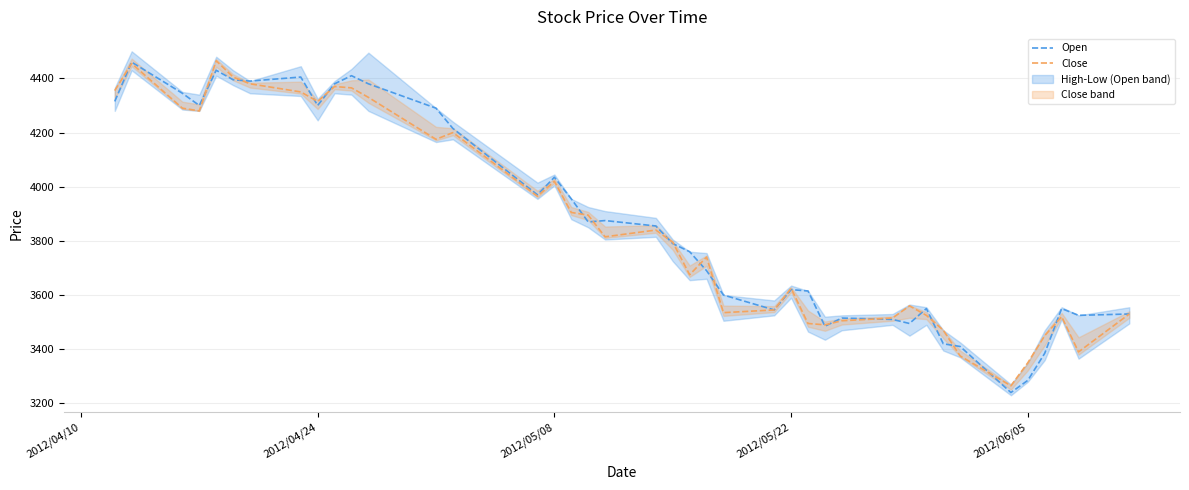

What is the maximum value for Close?

4465